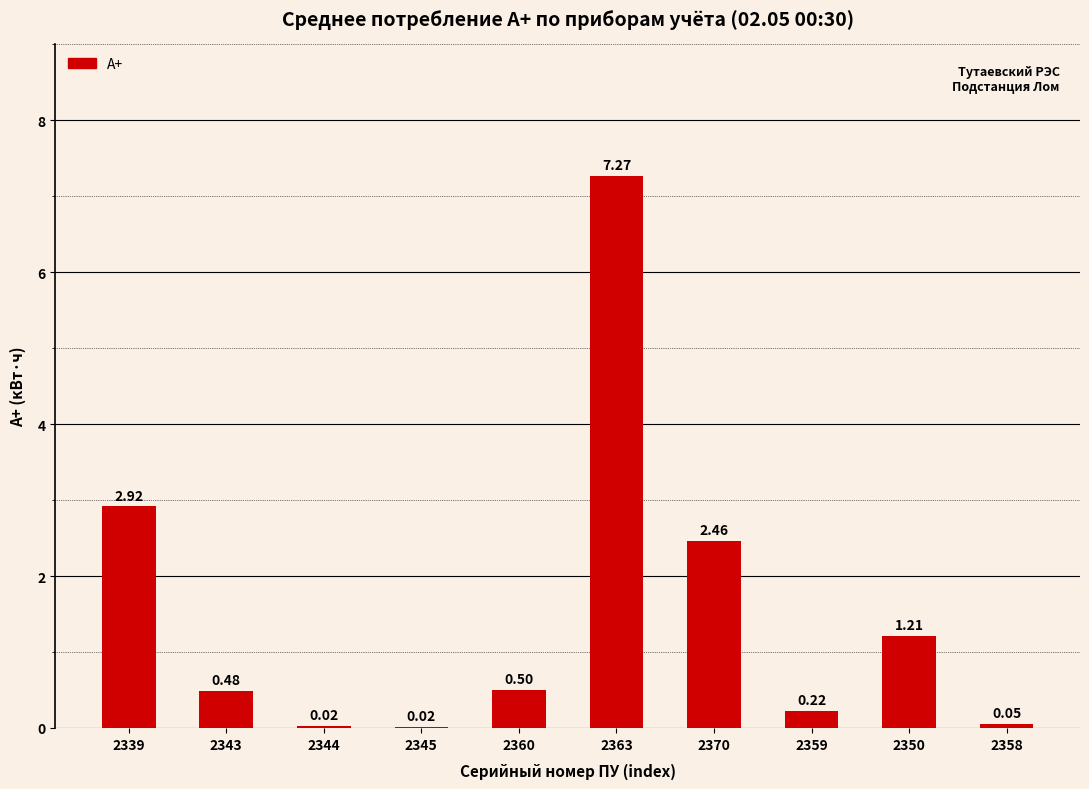

How many series are shown in this chart?

1